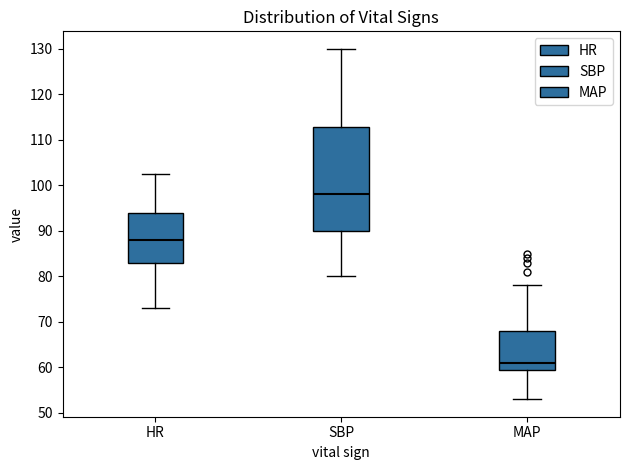

Which box has the highest median line?

SBP